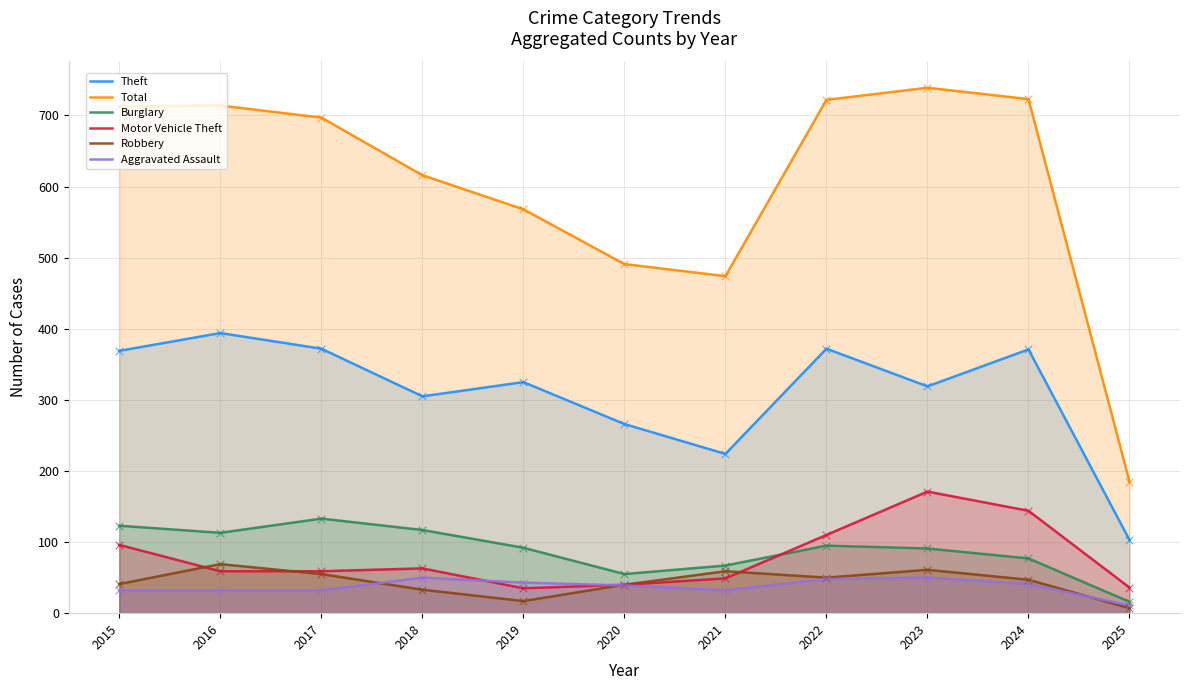

Is the value of Total at 2016 greater than the value of Motor Vehicle Theft at 2015?

Yes